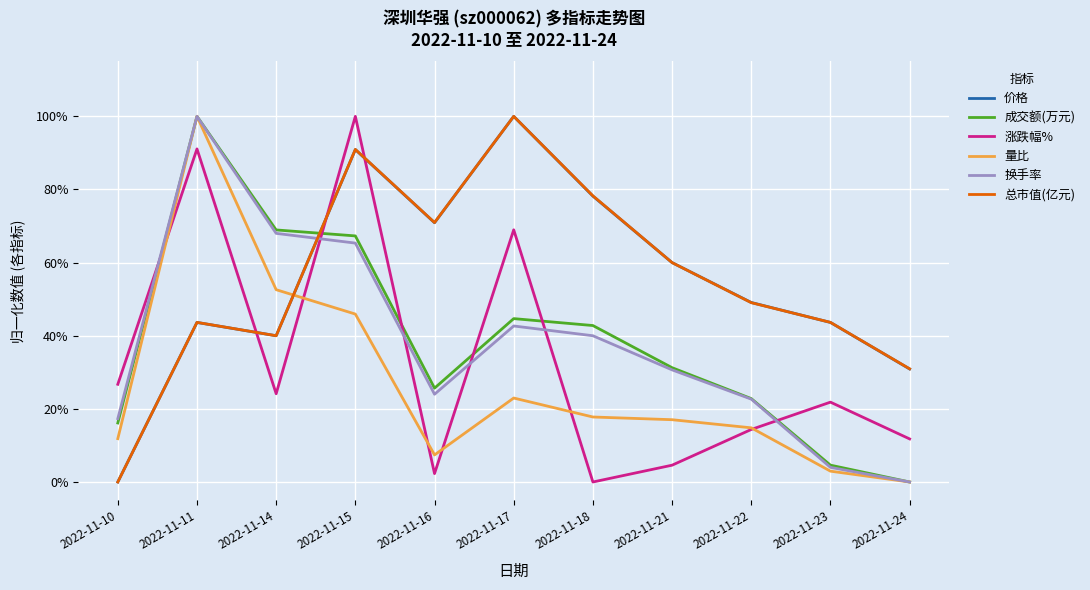

What is the total value across all series at 2022-11-21?

2.0